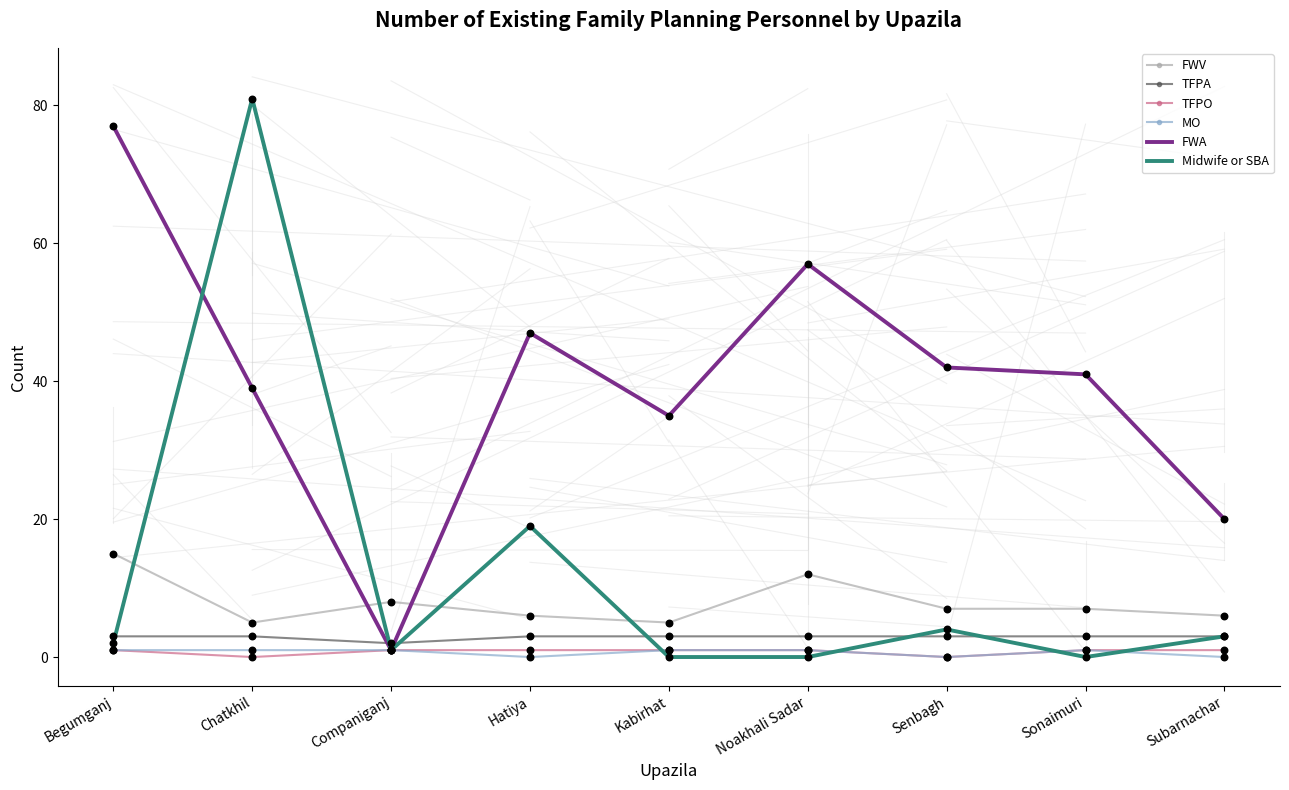

At which category is the sum across all series the highest?

Chatkhil